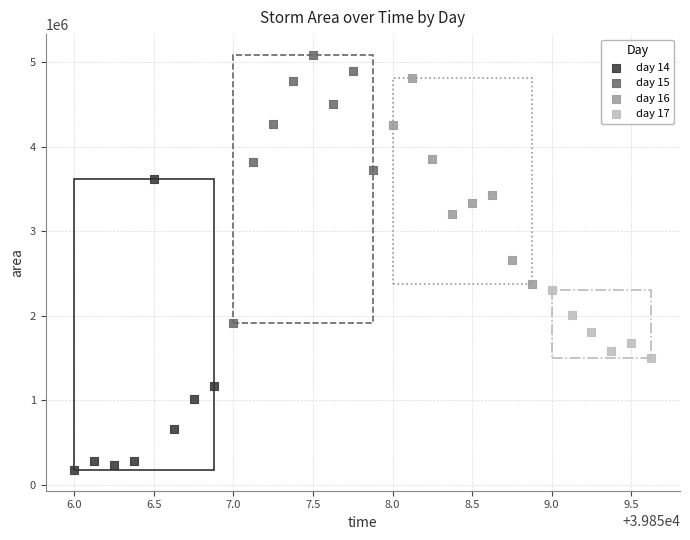

Which series reaches the maximum Y coordinate?

day 15